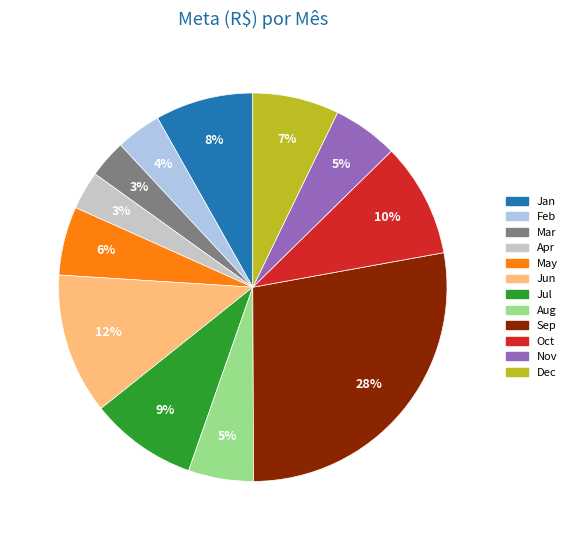

What is the largest slice in the pie chart?

Sep